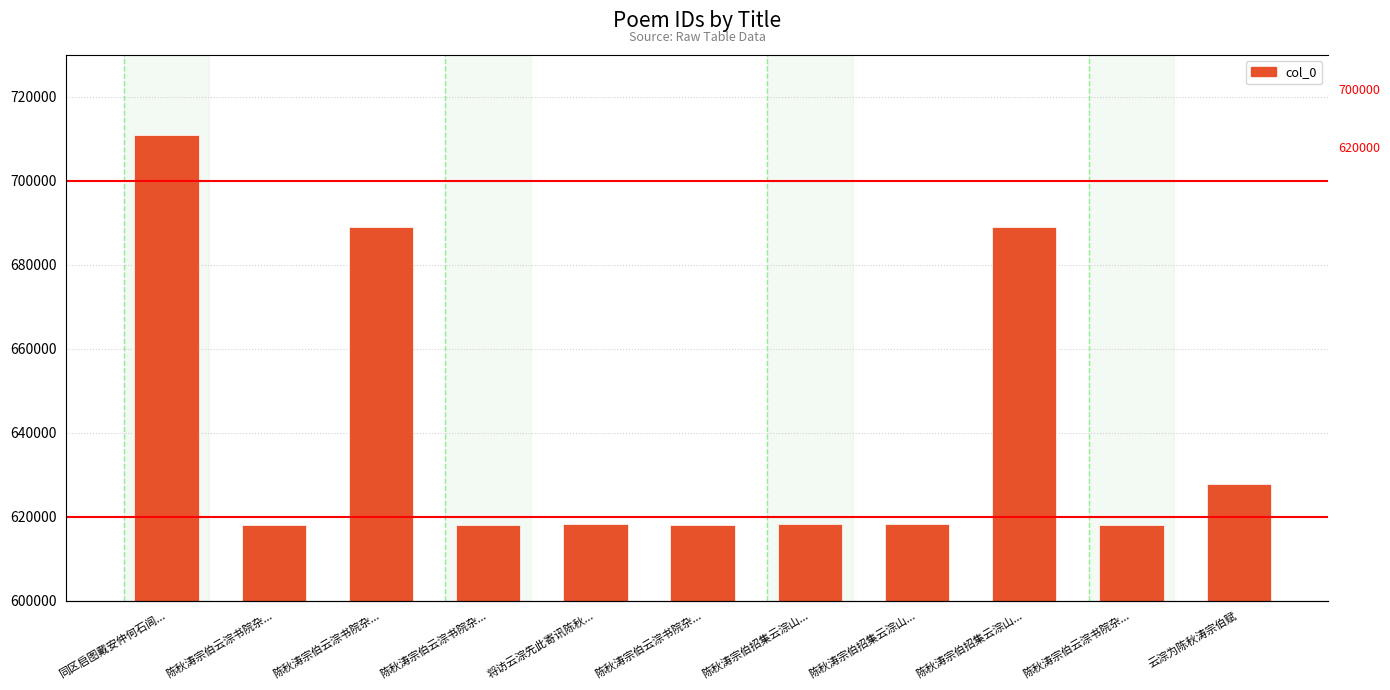

How many distinct data groups are displayed?

1